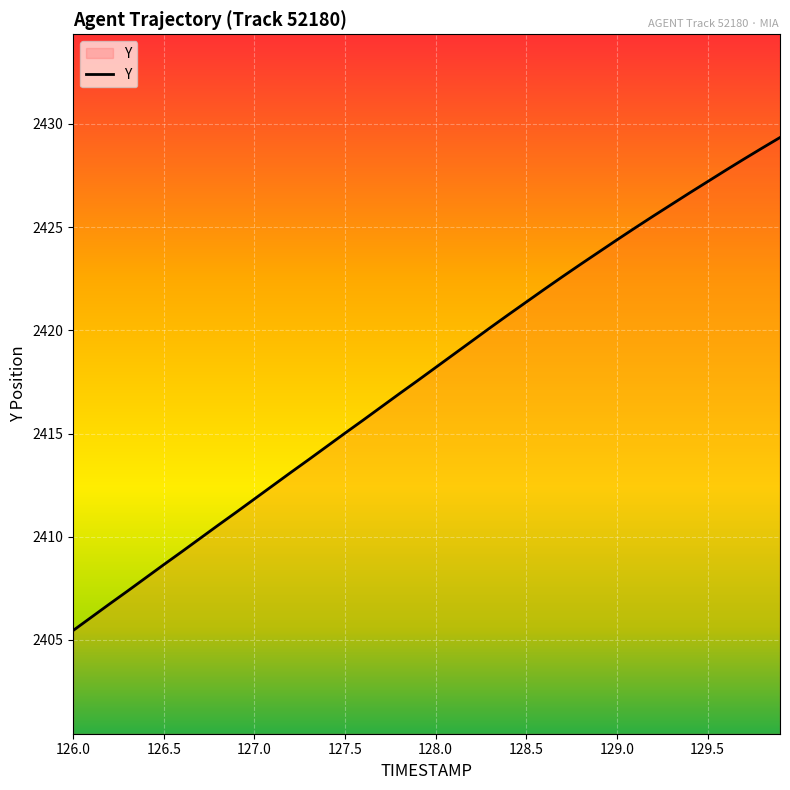

What is the greatest value displayed?

2429.3